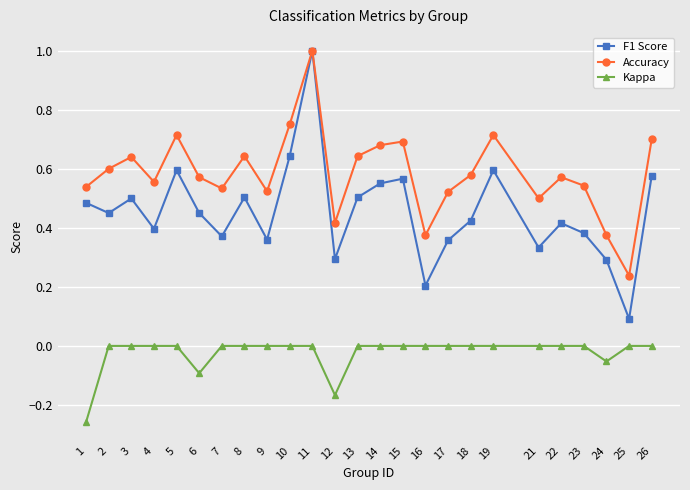

The Accuracy series shows 0.6 at 18. True or false?

True